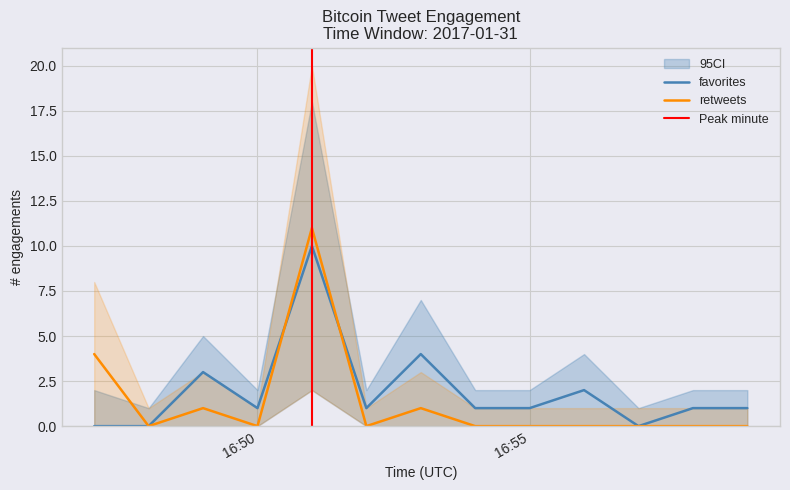

Between 16:56 and 16:59, which is larger?

16:56